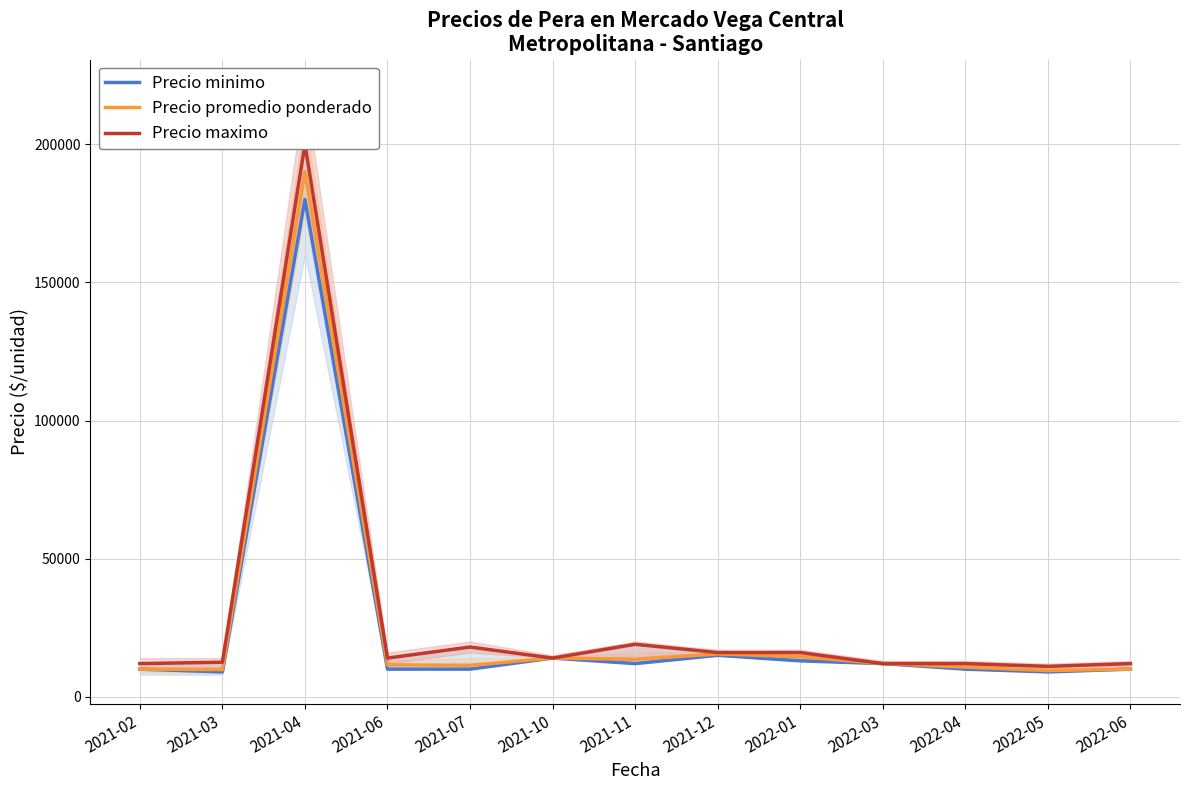

At which category does Precio minimo reach its first local peak?

2021-04